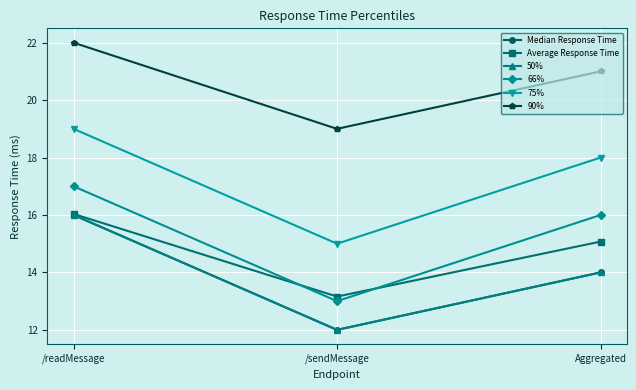

What is the total value across all series at Aggregated?

98.1